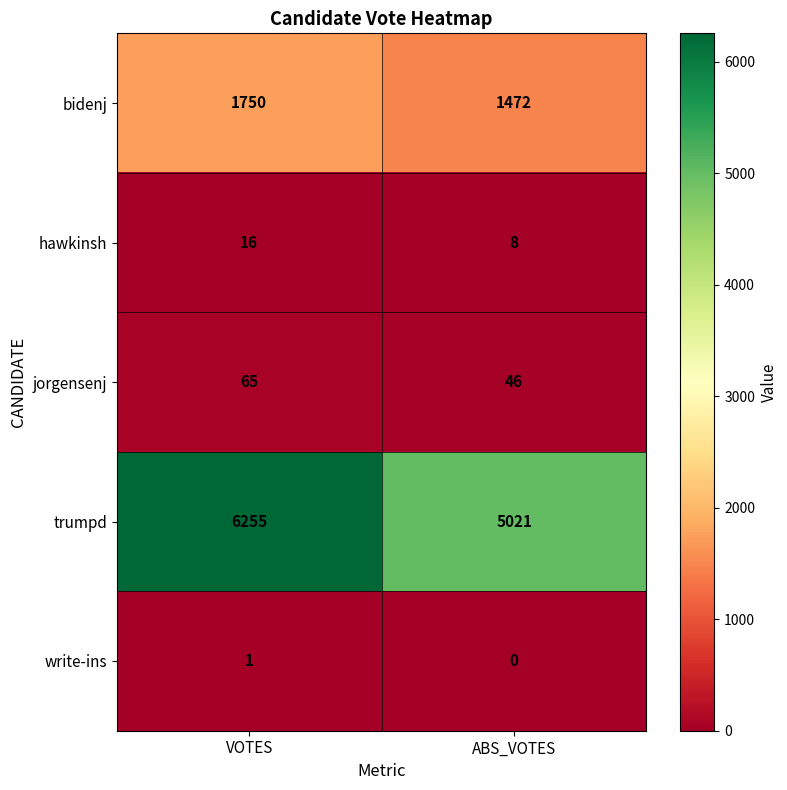

Is it true that hawkinsh equals 8 at ABS_VOTES?

True